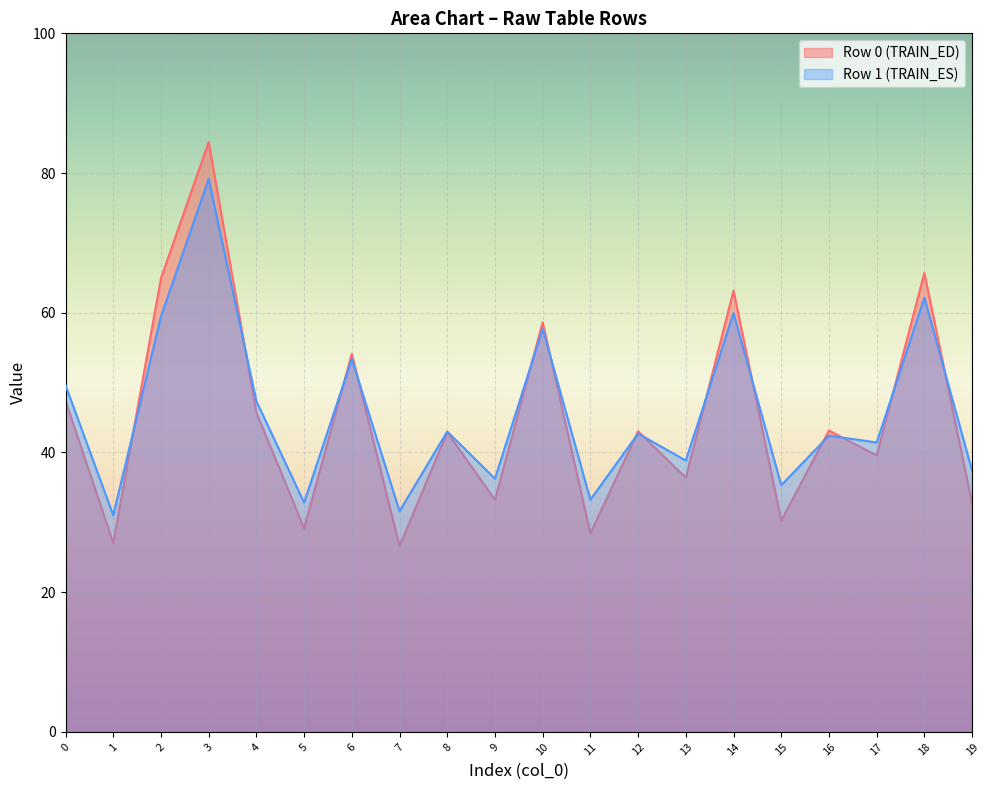

What are all the series names shown in the legend?

Row 0 (TRAIN_ED), Row 1 (TRAIN_ES)